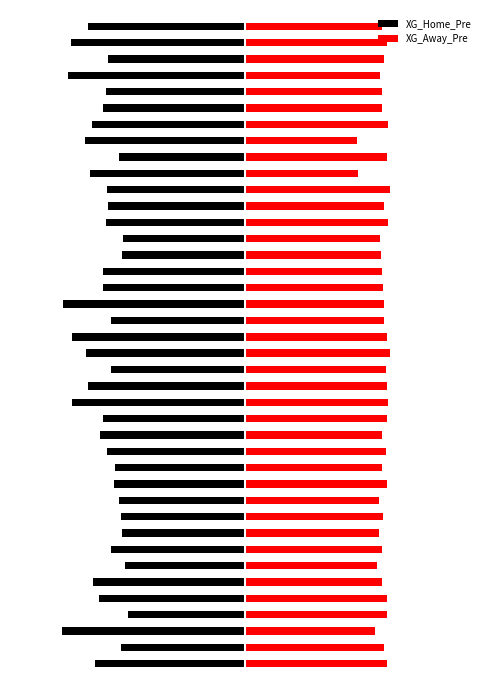

How many bars are there in total?

80